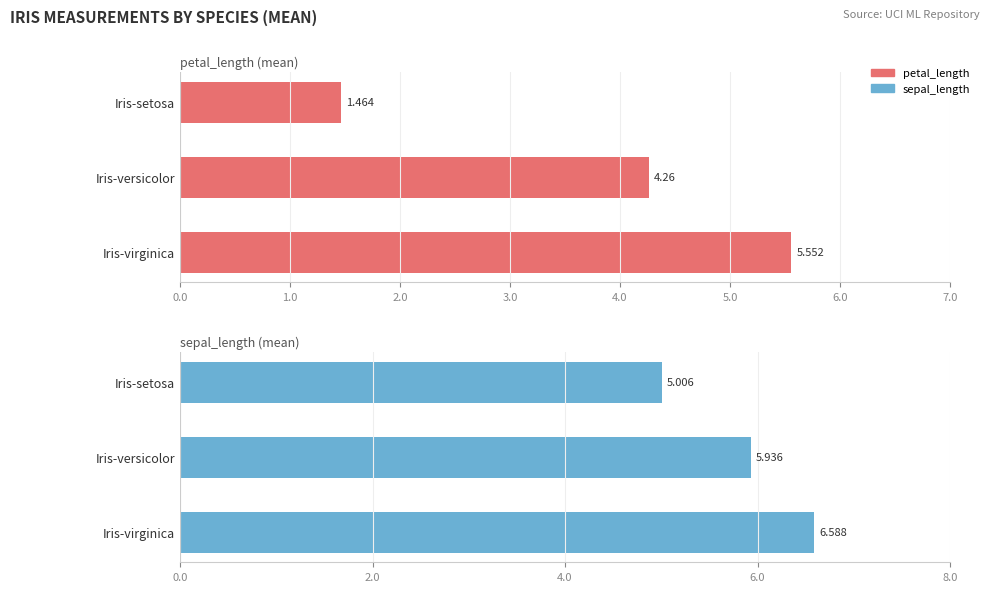

Rank the categories by sepal_length value from highest to lowest.

2.0, 1.0, 0.0